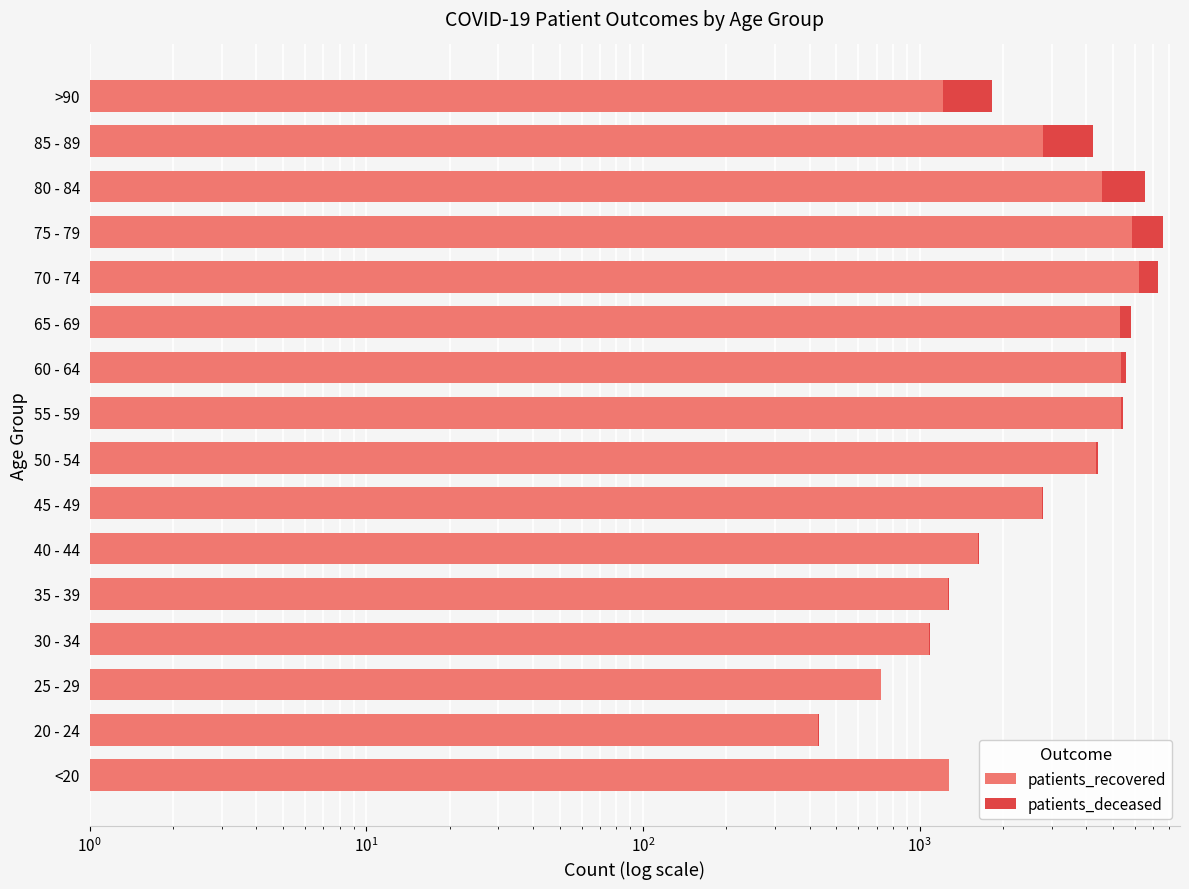

What is the sum of the patients_recovered values at 75 - 79 and 35 - 39?

7113